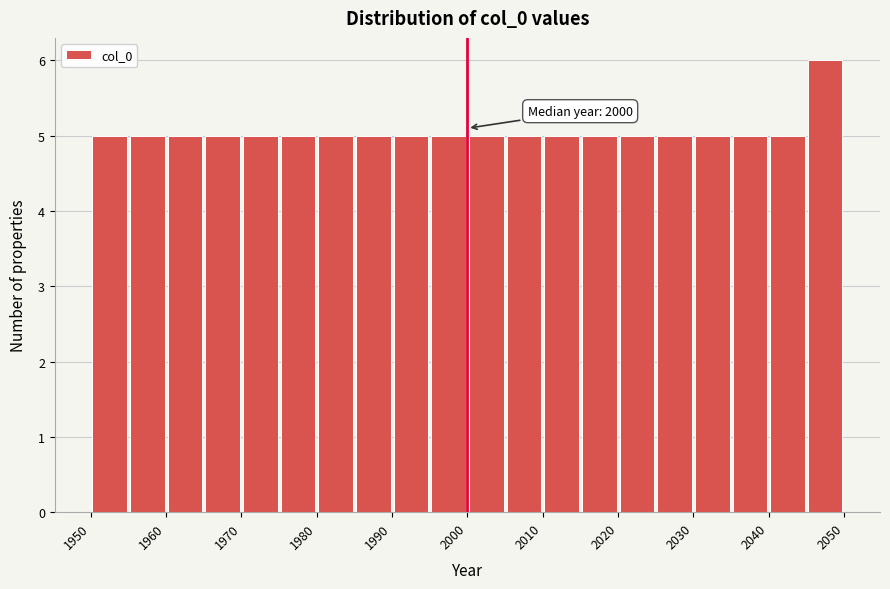

Over which range of the x-axis is the bar tallest?

2045 to 2050